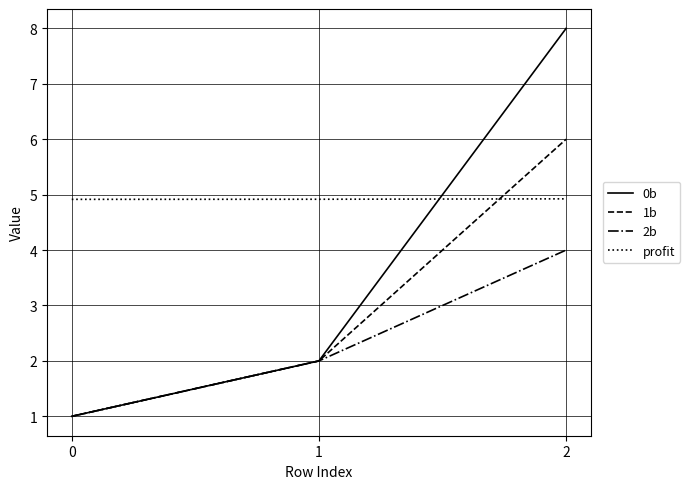

True or false: 0b has a value of 1.0 at 0.

True